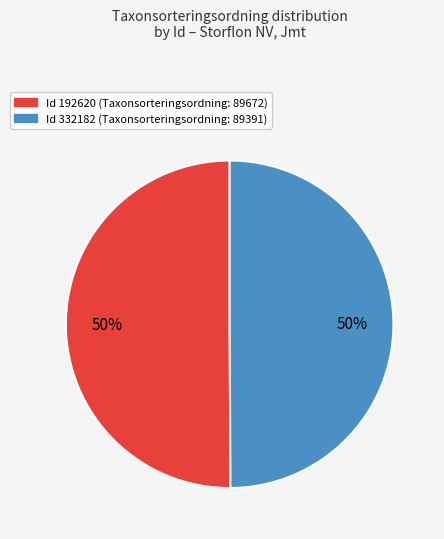

To the nearest percent, what is the average slice percentage?

50%